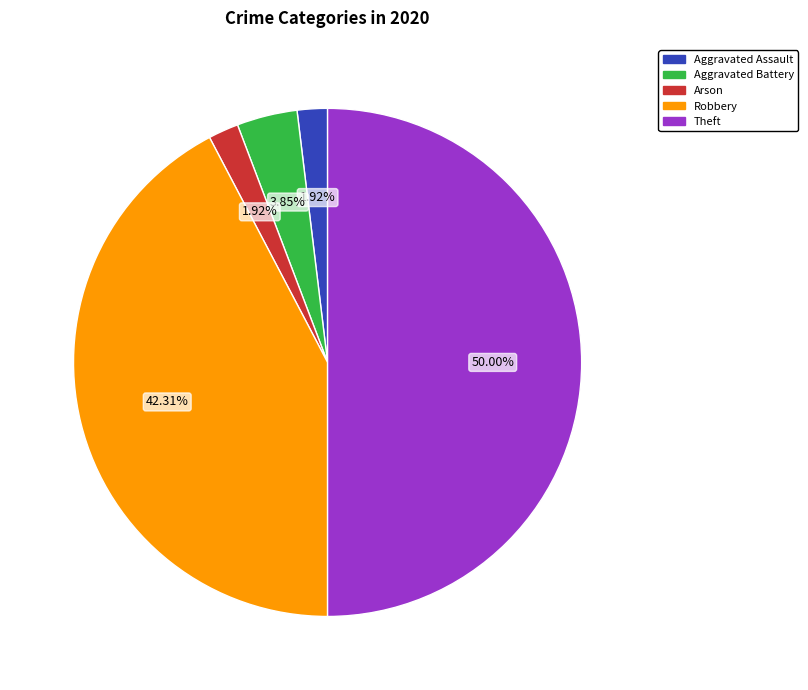

To the nearest percent, what portion does Aggravated Assault represent?

2%